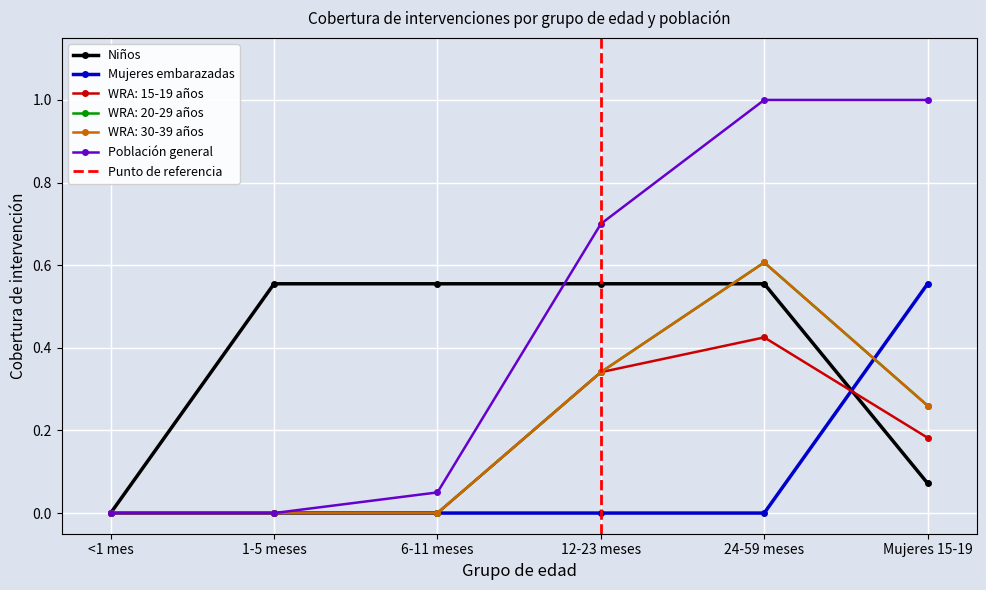

Is it true that WRA: 30-39 años equals 0.3 at 12-23 meses?

True